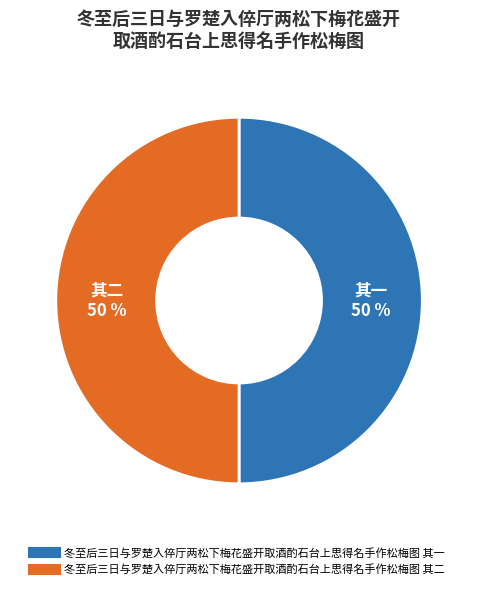

Combined, do 冬至后三日与罗楚入倅厅两松下梅花盛开取酒酌石台上思得名手作松梅图 其二 and 冬至后三日与罗楚入倅厅两松下梅花盛开取酒酌石台上思得名手作松梅图 其一 account for over 50%?

Yes